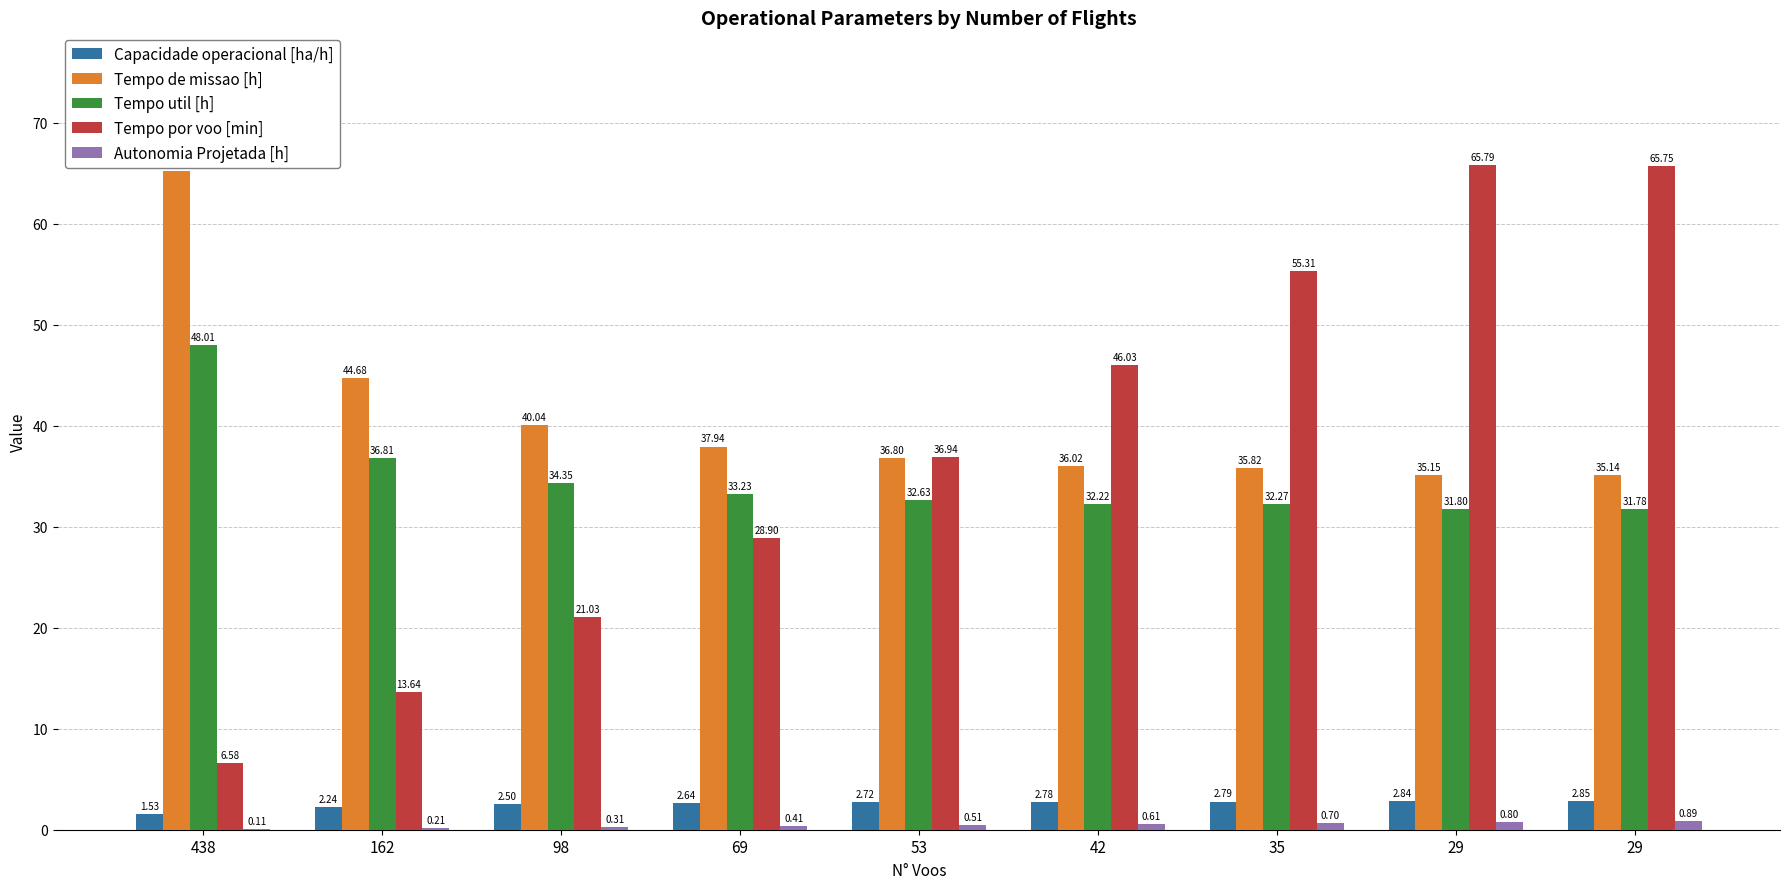

Reading left to right, transcribe all the data shown in this chart.

Capacidade operacional [ha/h]: 1.5	2.2	2.5	2.6	2.7	2.8	2.8	2.8	2.8
Tempo de missao [h]: 65.2	44.7	40.0	37.9	36.8	36.0	35.8	35.1	35.1
Tempo util [h]: 48.0	36.8	34.4	33.2	32.6	32.2	32.3	31.8	31.8
Tempo por voo [min]: 6.6	13.6	21.0	28.9	36.9	46.0	55.3	65.8	65.8
Autonomia Projetada [h]: 0.1	0.2	0.3	0.4	0.5	0.6	0.7	0.8	0.9